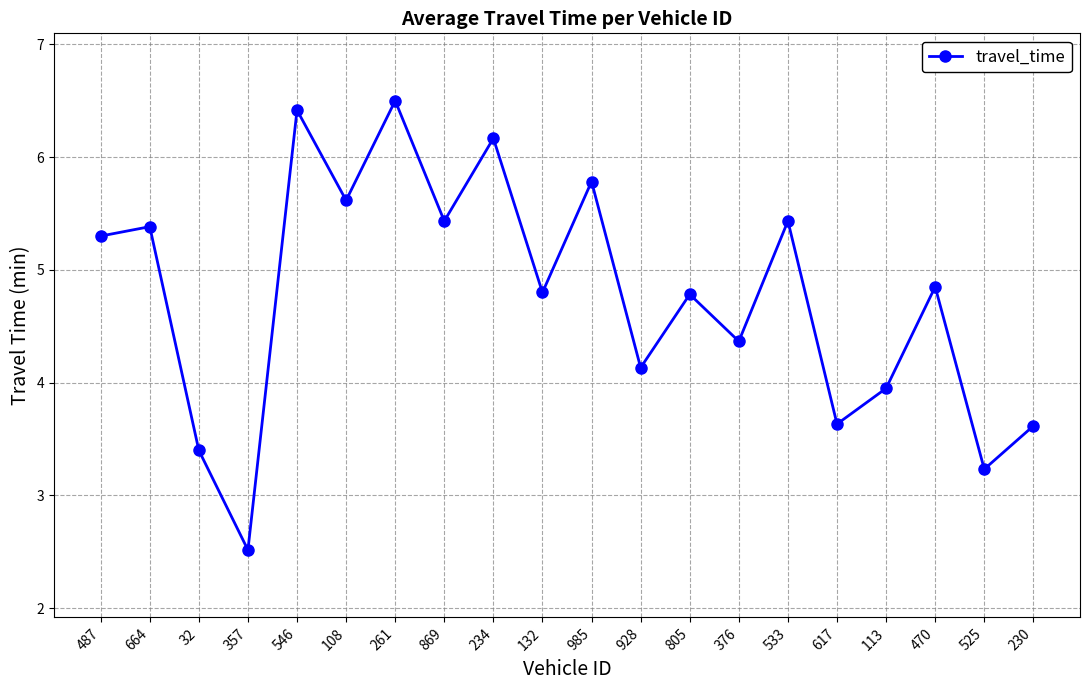

What is the average value?

4.8